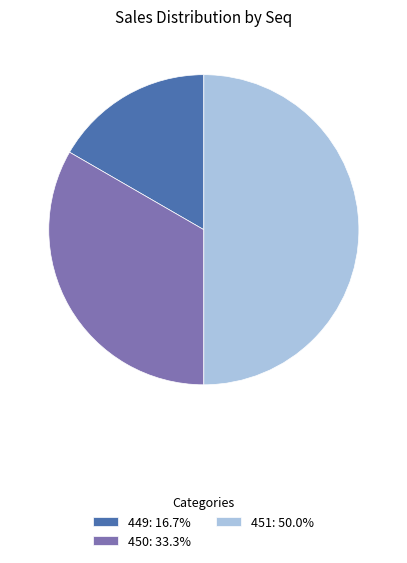

Is 449: 16.7% the majority of the pie?

No